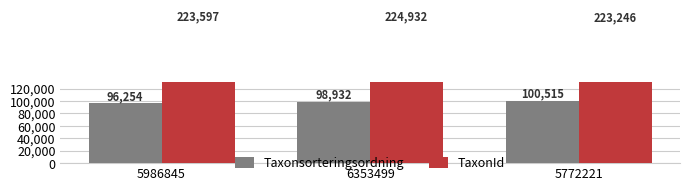

Between 5986845 and 5772221, which is larger?

5772221